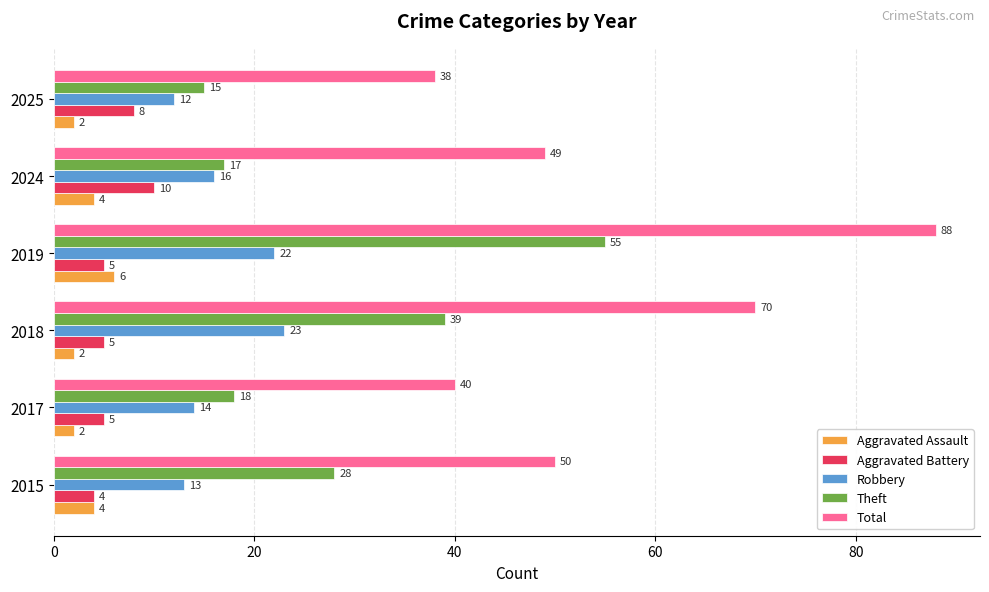

At which label is Total closest to 63?

2018